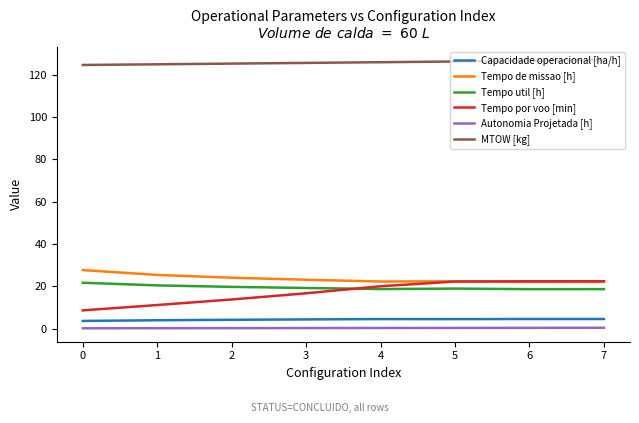

Is it true that Autonomia Projetada [h] equals 0.3 at 4?

True